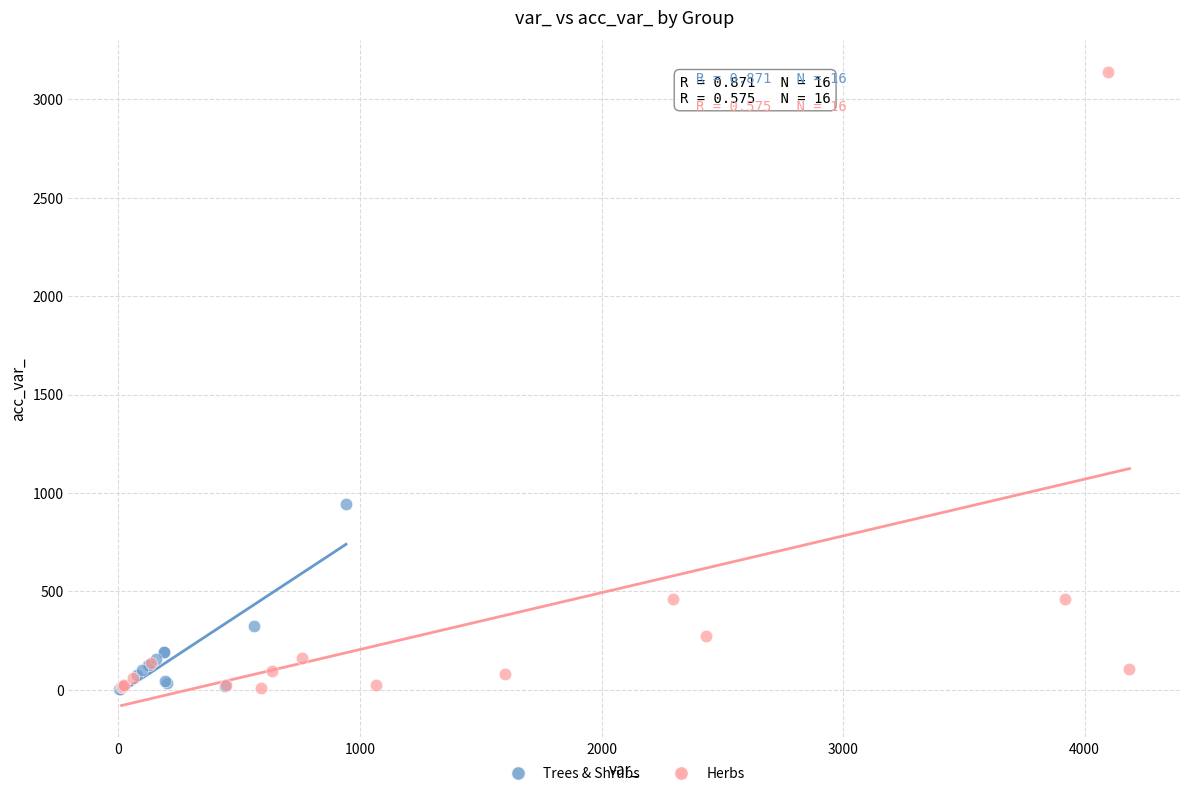

Which series reaches the maximum Y coordinate?

Herbs